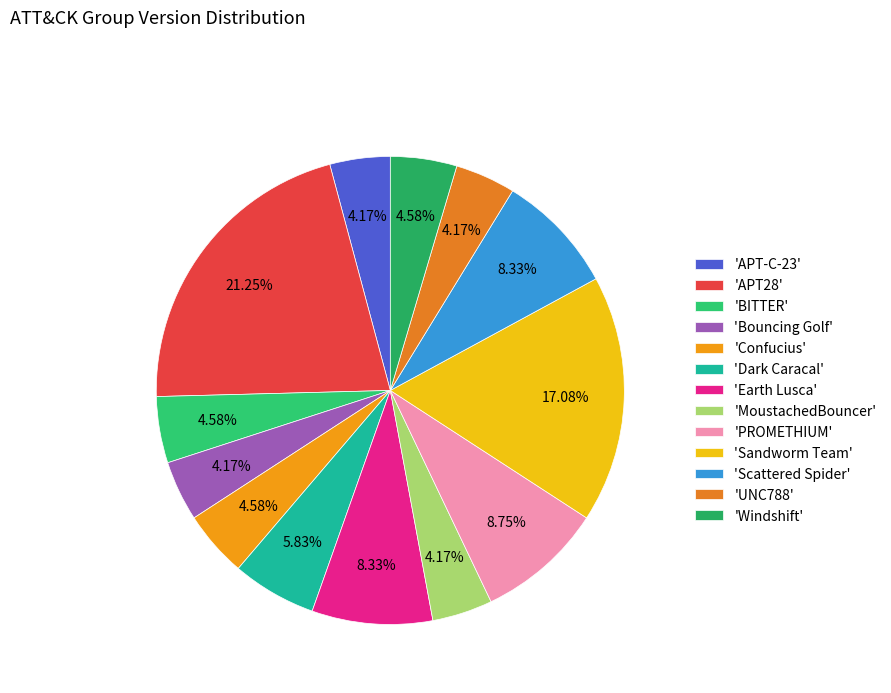

How many segments does this pie chart have?

13